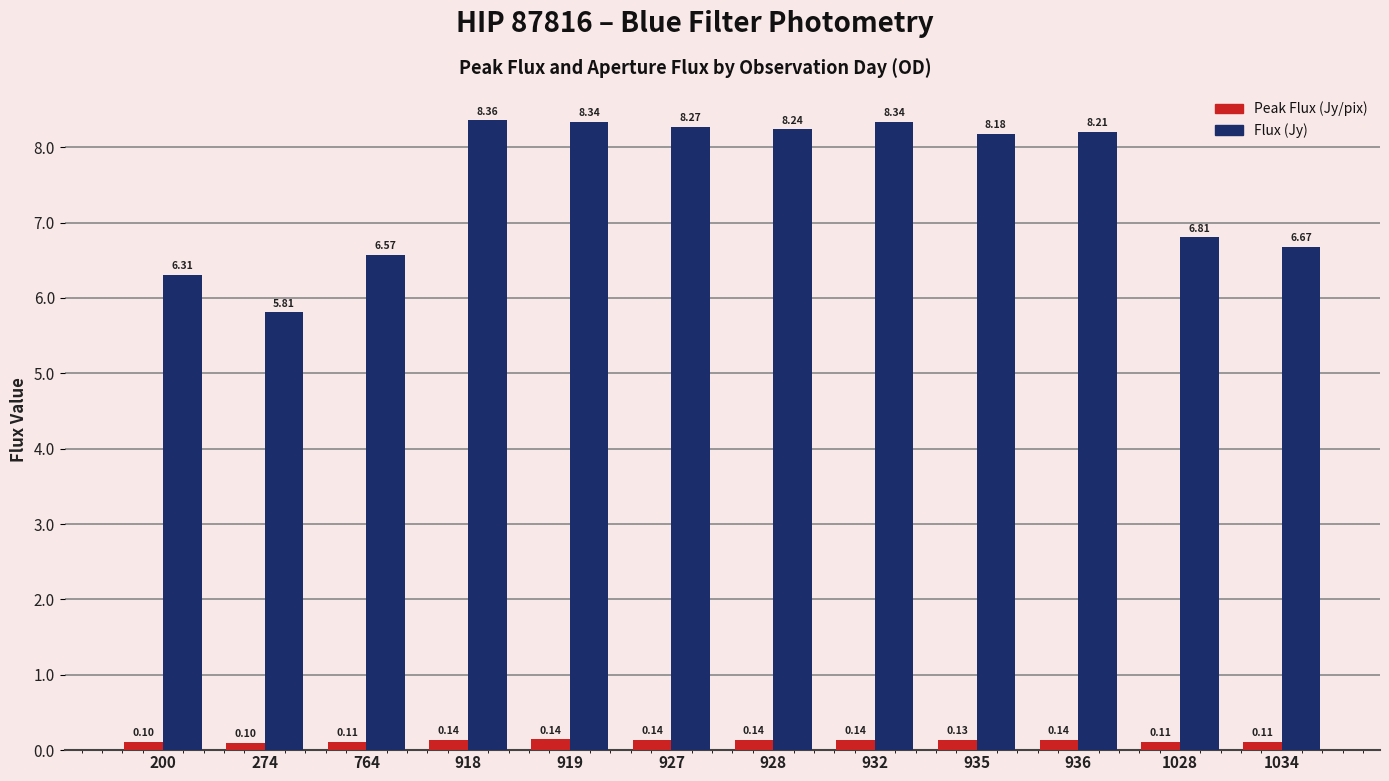

What value does the Flux (Jy) series have at 1034?

6.7